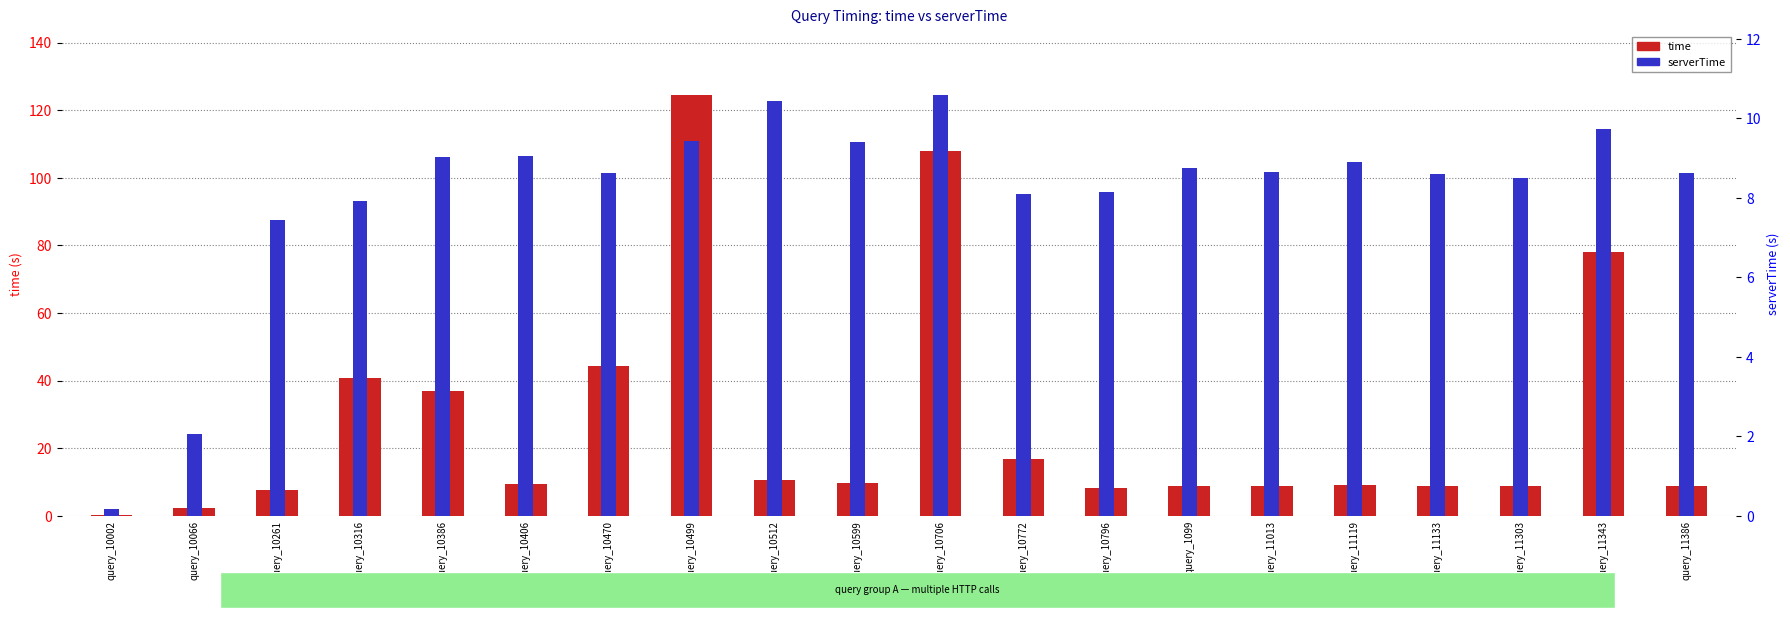

How many values are below 9?

9